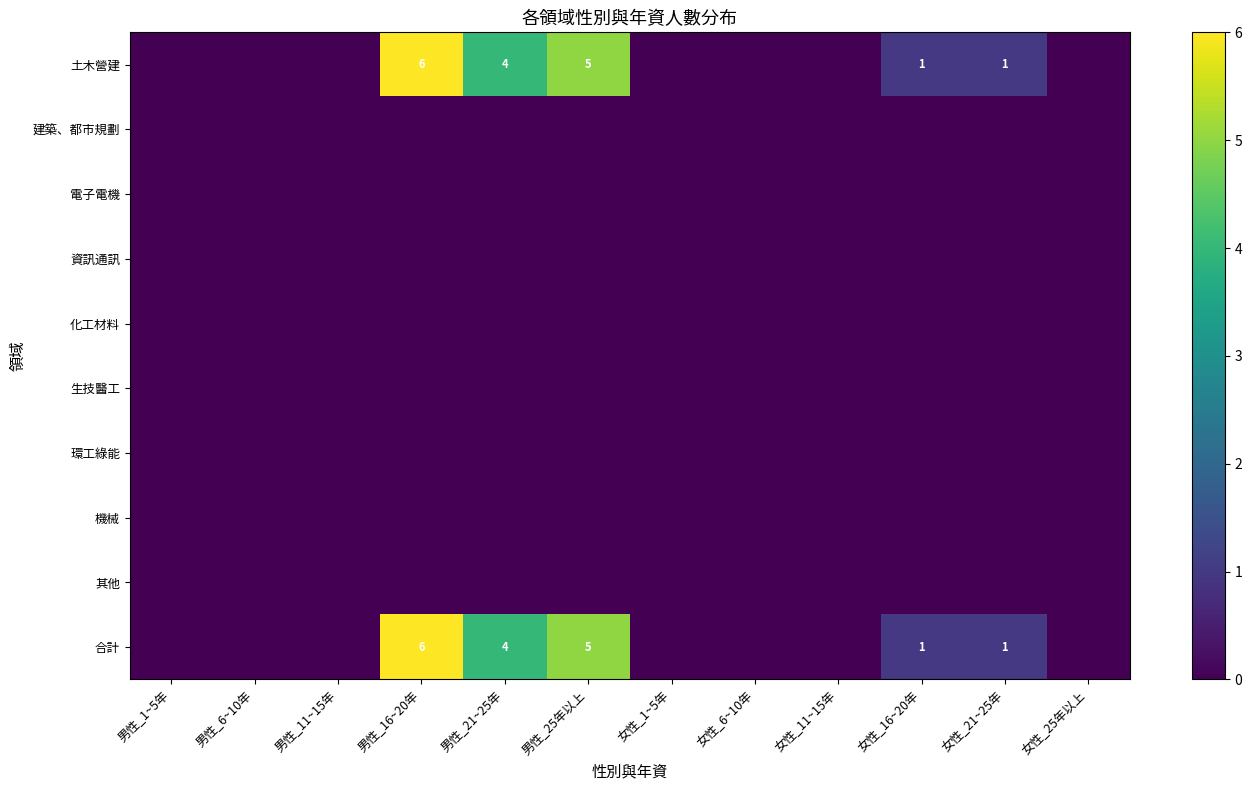

True or false: 其他 has a value of 0 at 女性_25年以上.

True